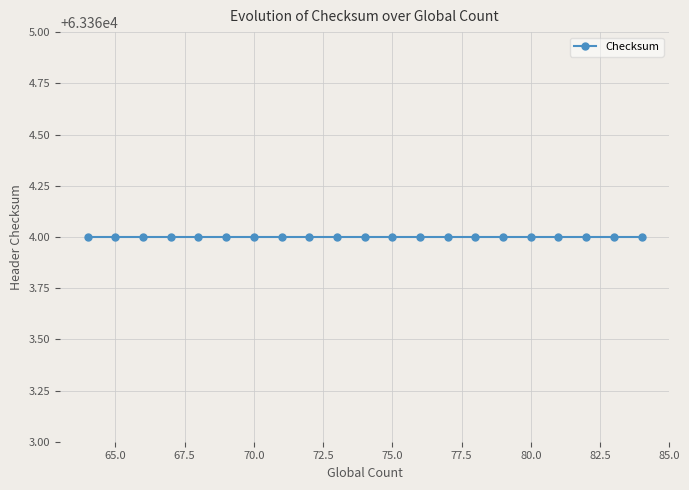

Rank the categories by Global Count value from lowest to highest.

64, 65, 66, 67, 68, 69, 70, 71, 72, 73, 74, 75, 76, 77, 78, 79, 80, 81, 82, 83, 84